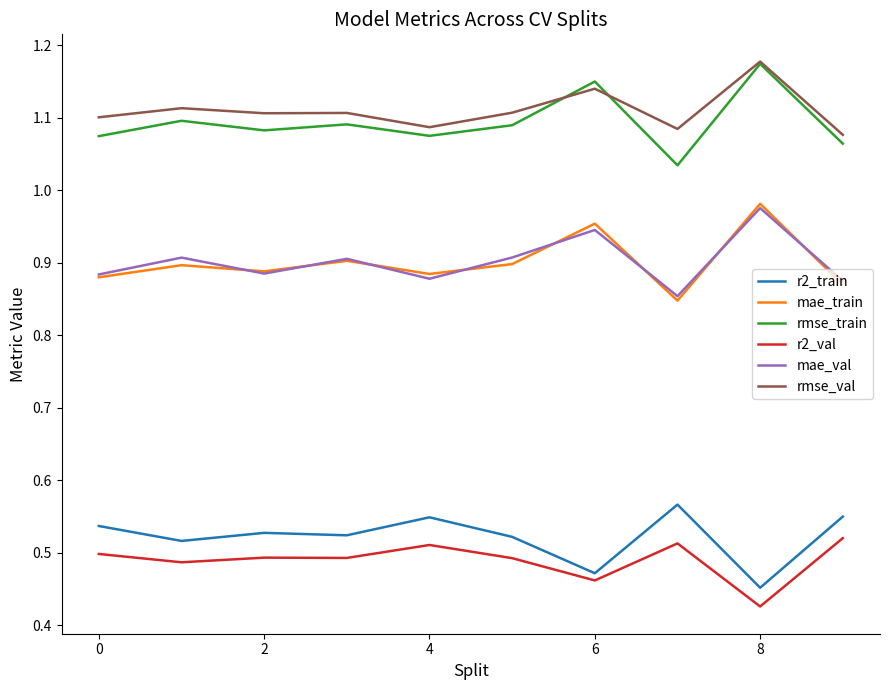

True or false: mae_val and rmse_val intersect in this chart.

False